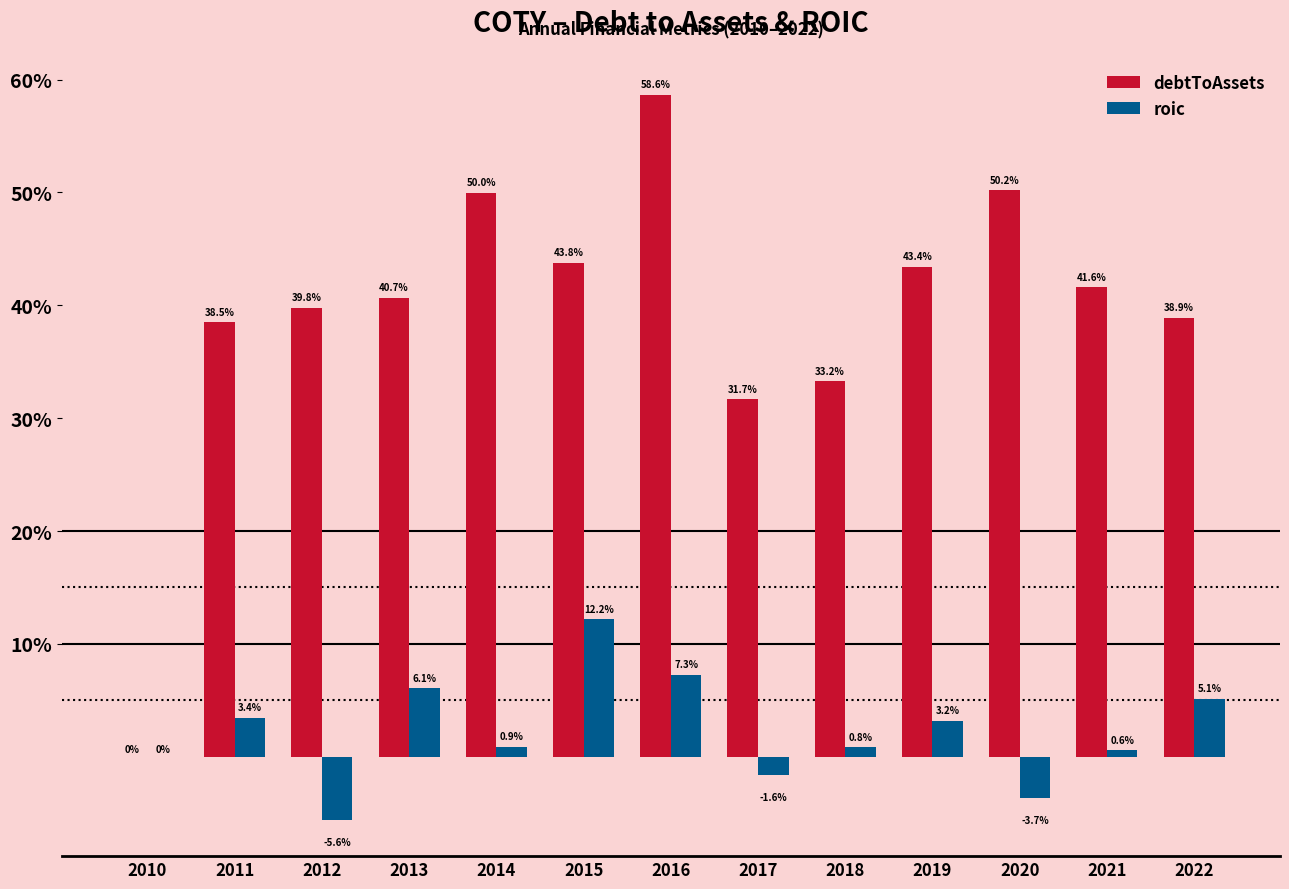

What is the difference between the maximum and second lowest values in the debtToAssets series?

0.3